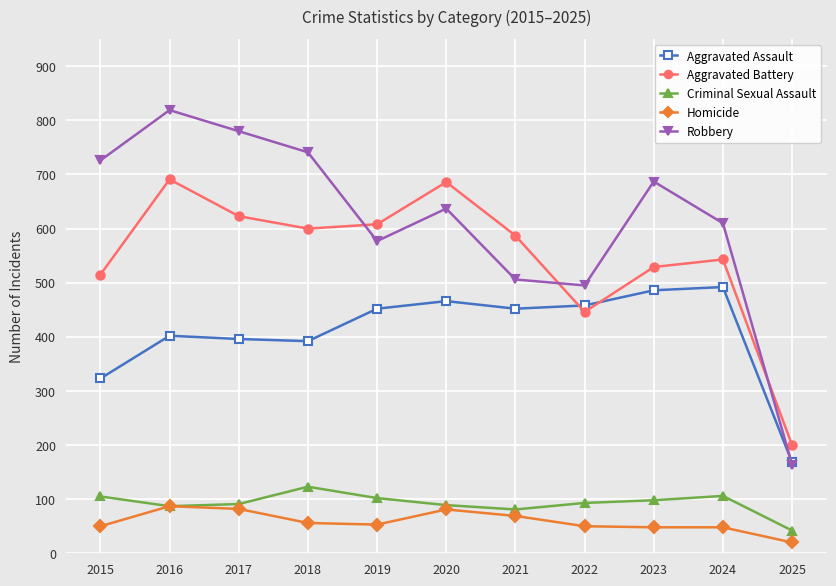

Which series has the largest range (max minus min)?

Robbery